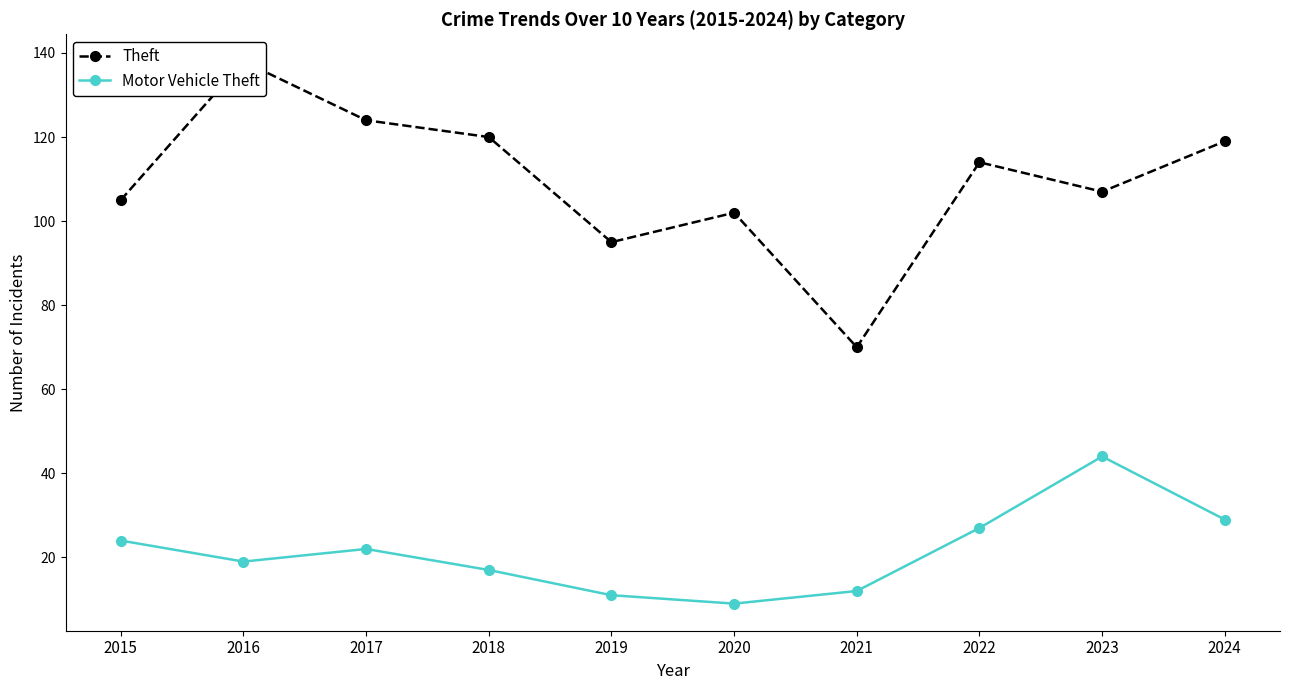

Which category has the lowest value across all series?

2020